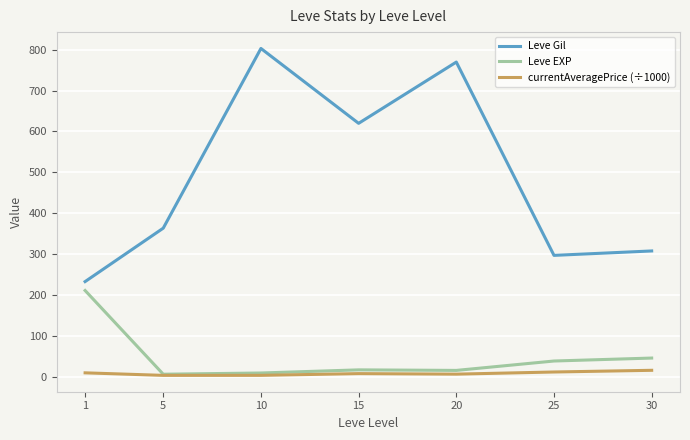

What is the difference between the second highest and minimum values in the Leve Gil series?

537.5